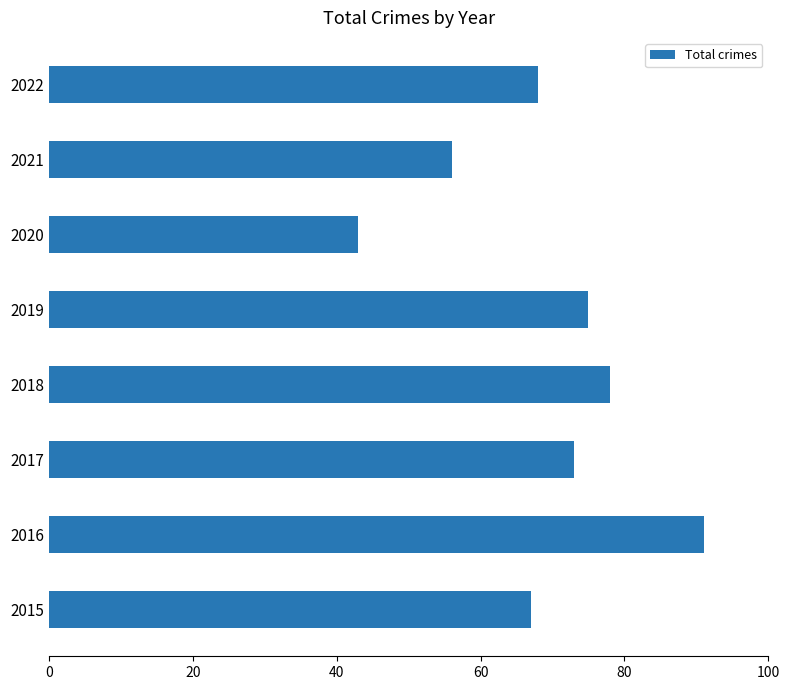

Rank the categories by value from highest to lowest.

2016, 2018, 2019, 2017, 2022, 2015, 2021, 2020